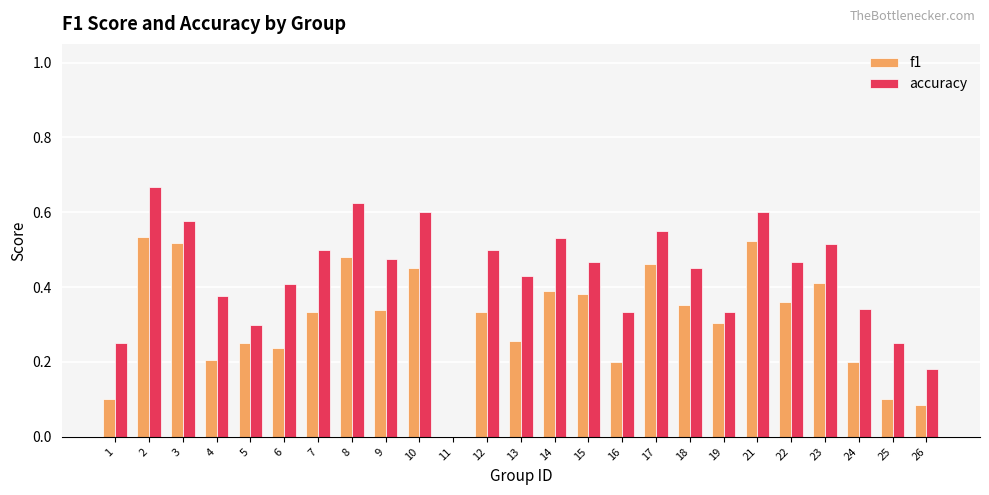

Between 7 and 14, which series saw the biggest shift?

f1